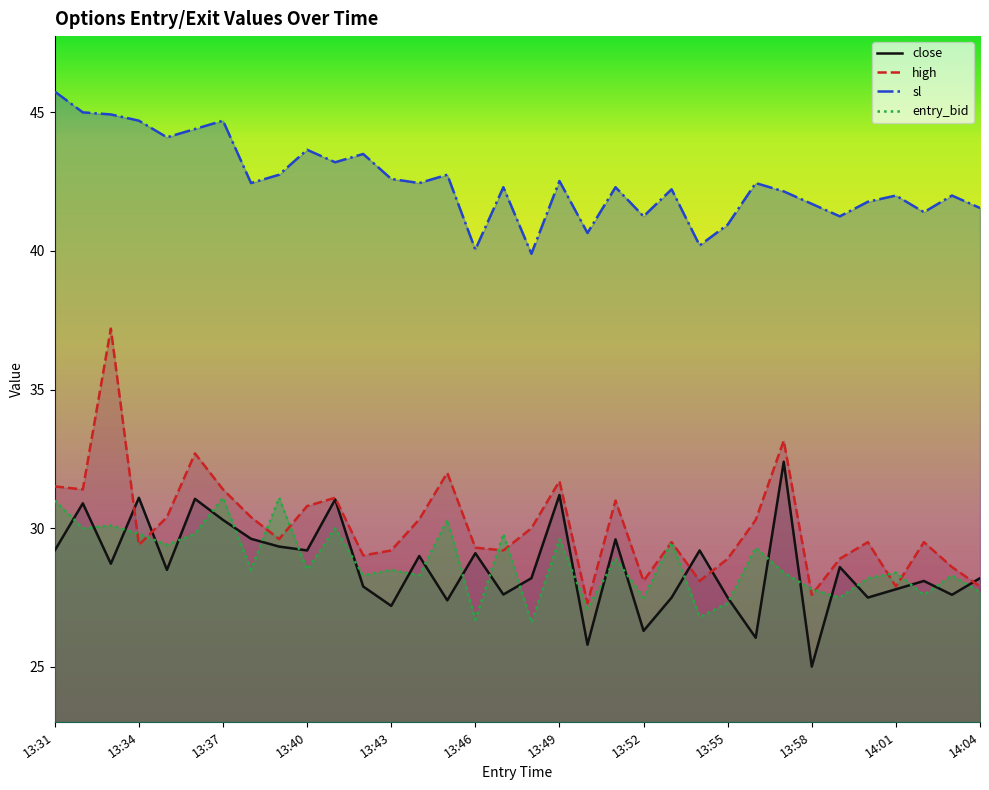

Reading left to right, extract all data points from this chart.

close: 29.2	30.9	28.7	31.1	28.5	31.1	30.3	29.6	29.3	29.2	31.0	27.9	27.2	29.0	27.4	29.1	27.6	28.2	31.2	25.8	29.6	26.3	27.5	29.2	27.5	26.1	32.4	25.0	28.6	27.5	27.8	28.1	27.6	28.2
high: 31.5	31.4	37.2	29.4	30.4	32.7	31.4	30.4	29.6	30.8	31.1	29.0	29.2	30.3	32.0	29.3	29.2	30.0	31.7	27.3	31.0	28.1	29.5	28.1	28.9	30.3	33.2	27.6	28.9	29.5	27.9	29.5	28.6	27.9
sl: 45.8	45.0	44.9	44.7	44.1	44.4	44.7	42.5	42.8	43.6	43.2	43.5	42.6	42.5	42.8	40.0	42.3	39.9	42.5	40.6	42.3	41.2	42.2	40.2	41.0	42.5	42.1	41.7	41.2	41.8	42.0	41.4	42.0	41.5
entry_bid: 31.0	30.0	30.1	29.8	29.4	29.8	31.1	28.5	31.1	28.5	30.0	28.3	28.5	28.3	30.3	26.7	29.8	26.6	29.6	27.1	28.9	27.5	29.5	26.8	27.3	29.3	28.4	27.8	27.5	28.2	28.4	27.6	28.3	27.7